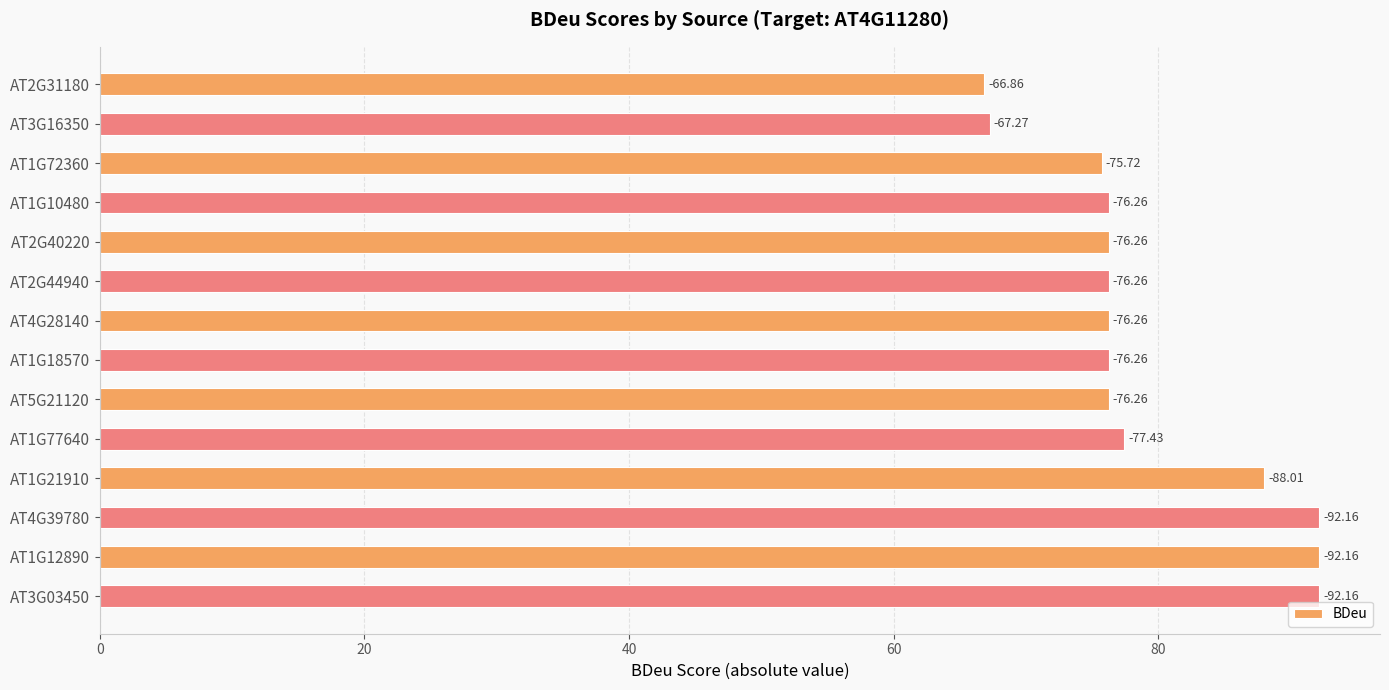

What is the greatest value displayed?

92.2